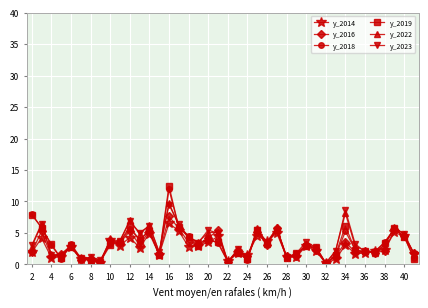

What is the value of the y_2018 point at the 30th from the left?

2.4